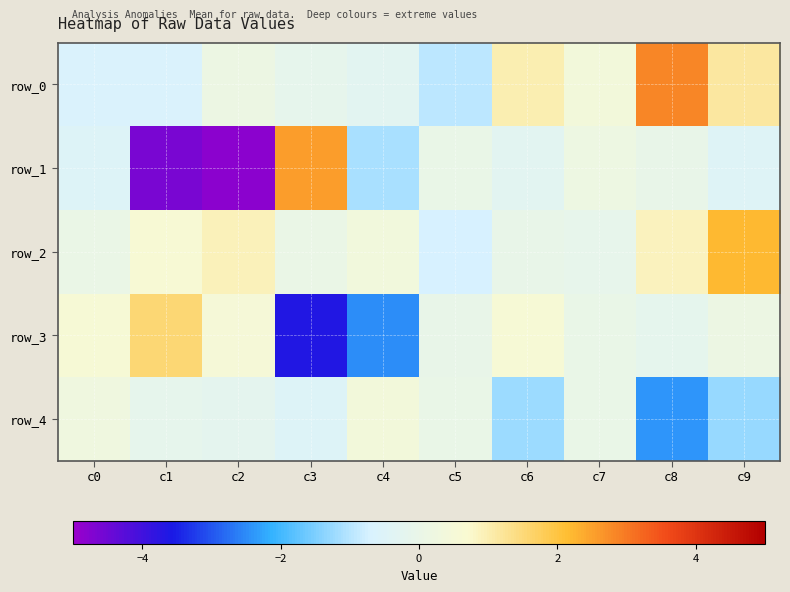

Which has a higher value, c6 or c0?

c6